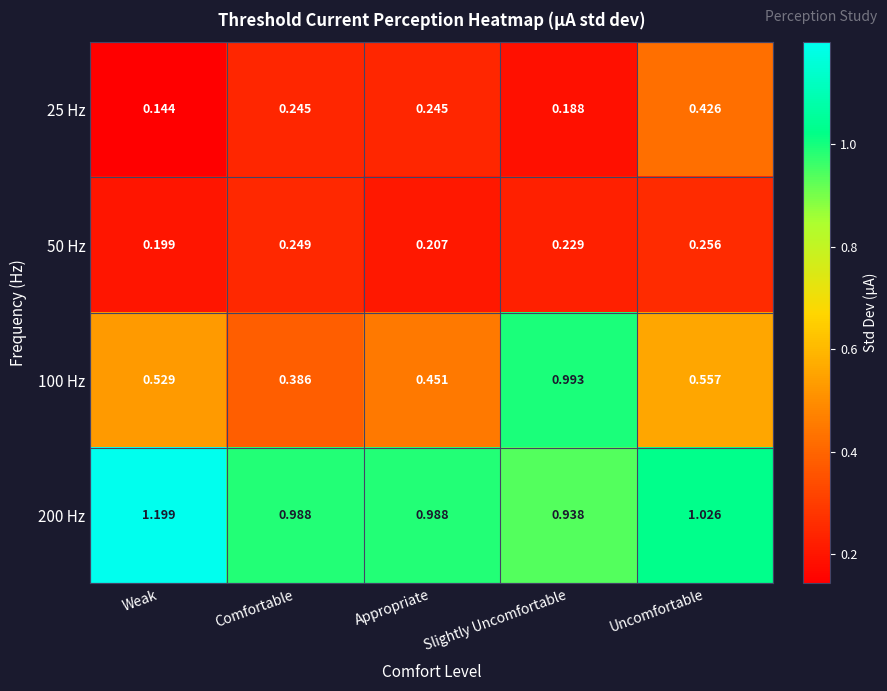

Which category has the highest value across all series?

Weak